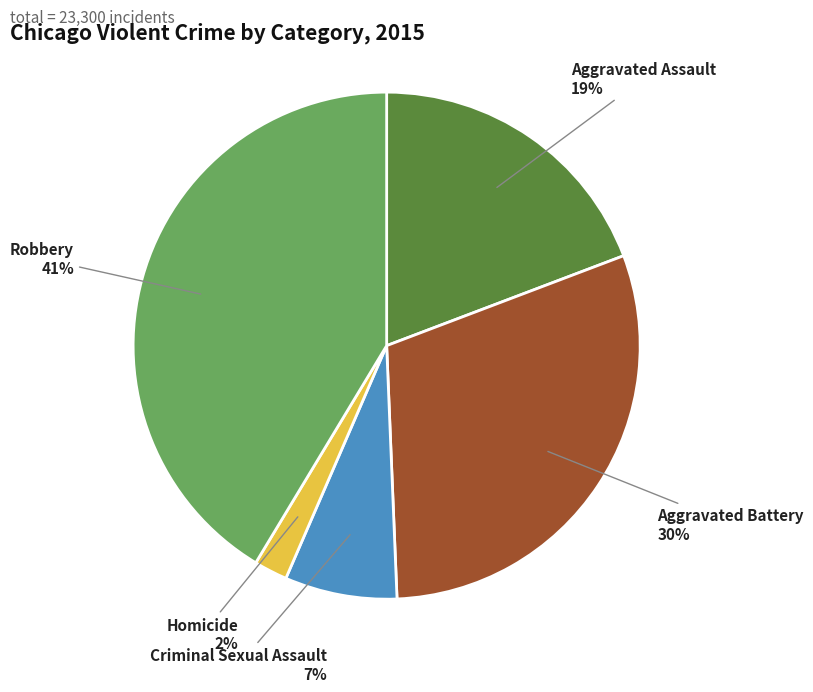

Is the sum of Robbery and Aggravated Battery greater than half?

Yes